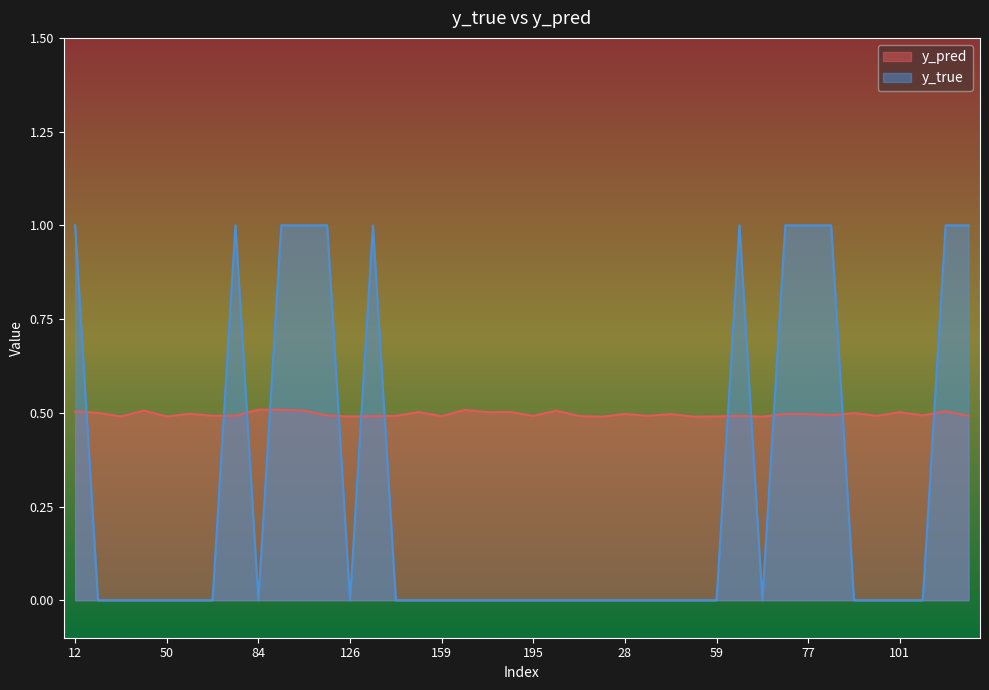

Does the chart display data point markers on the line(s)?

No